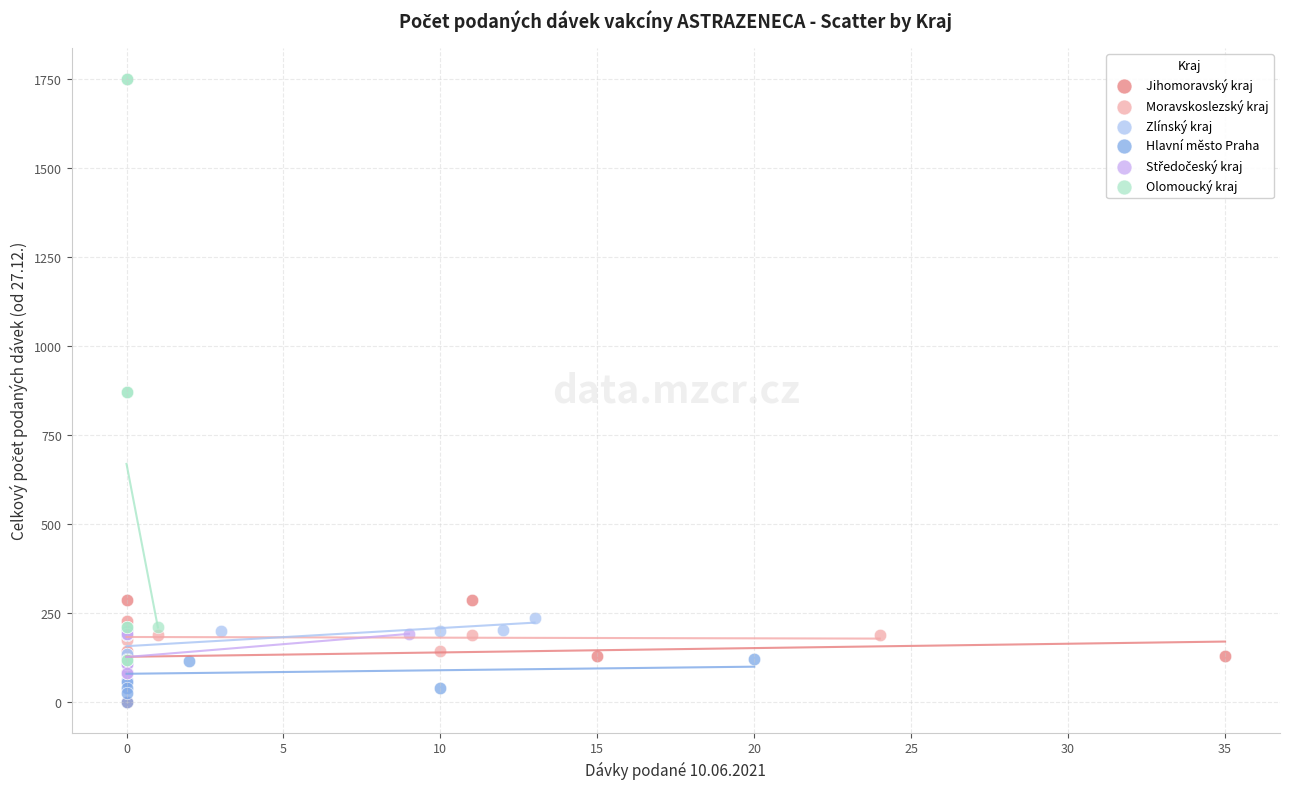

Which series contains the highest Y value?

Olomoucký kraj